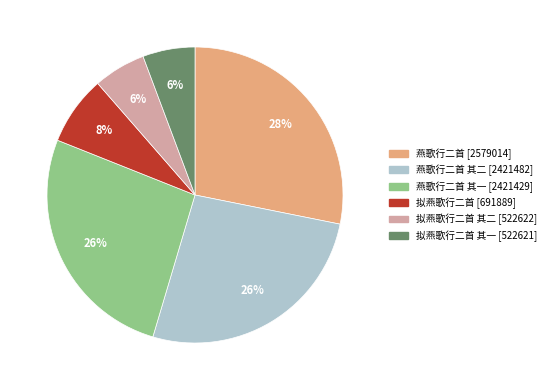

Is there a majority slice in this chart?

No